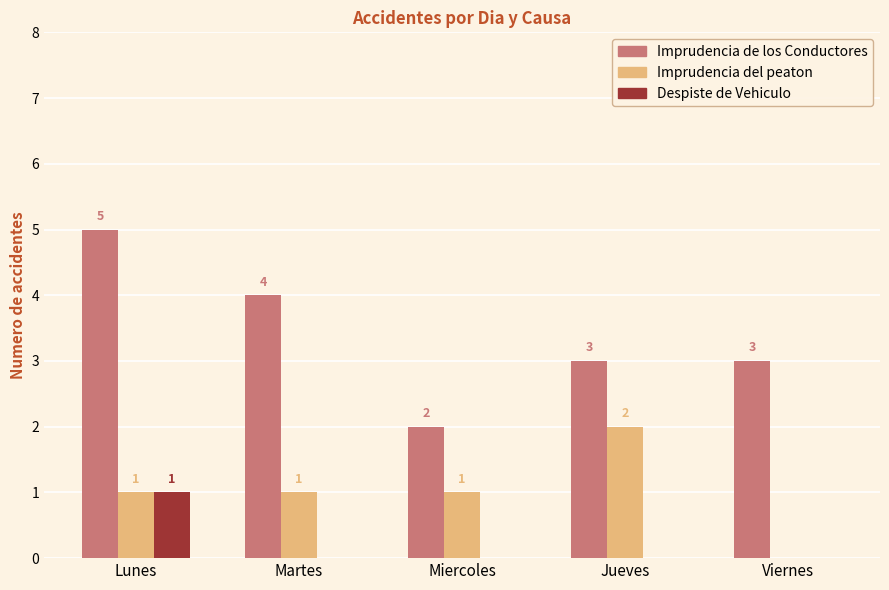

Which label corresponds to the largest value in the chart?

Lunes